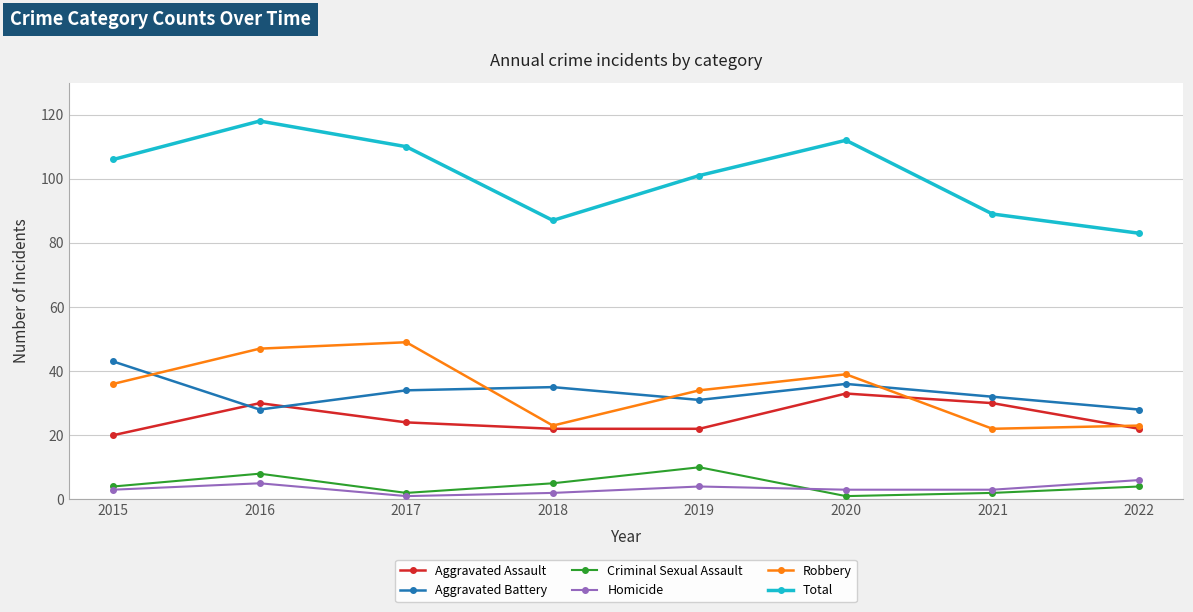

What is the maximum value shown in the chart?

118